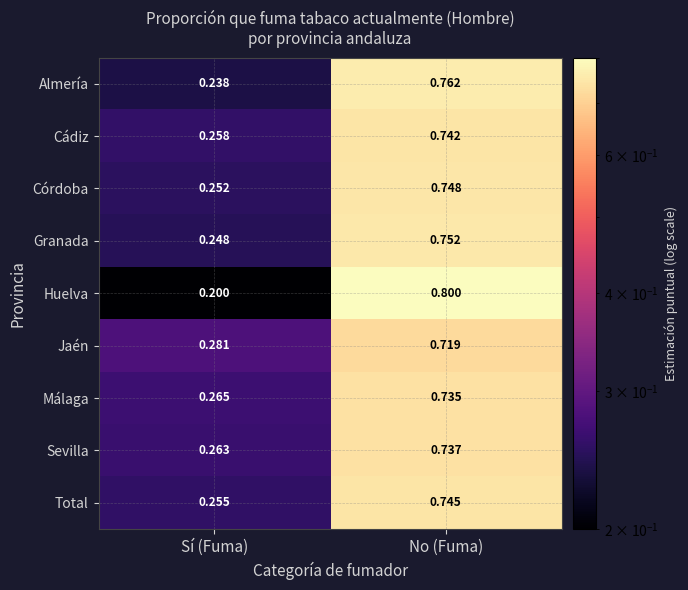

At which category does the chart reach its minimum across all series?

Sí (Fuma)